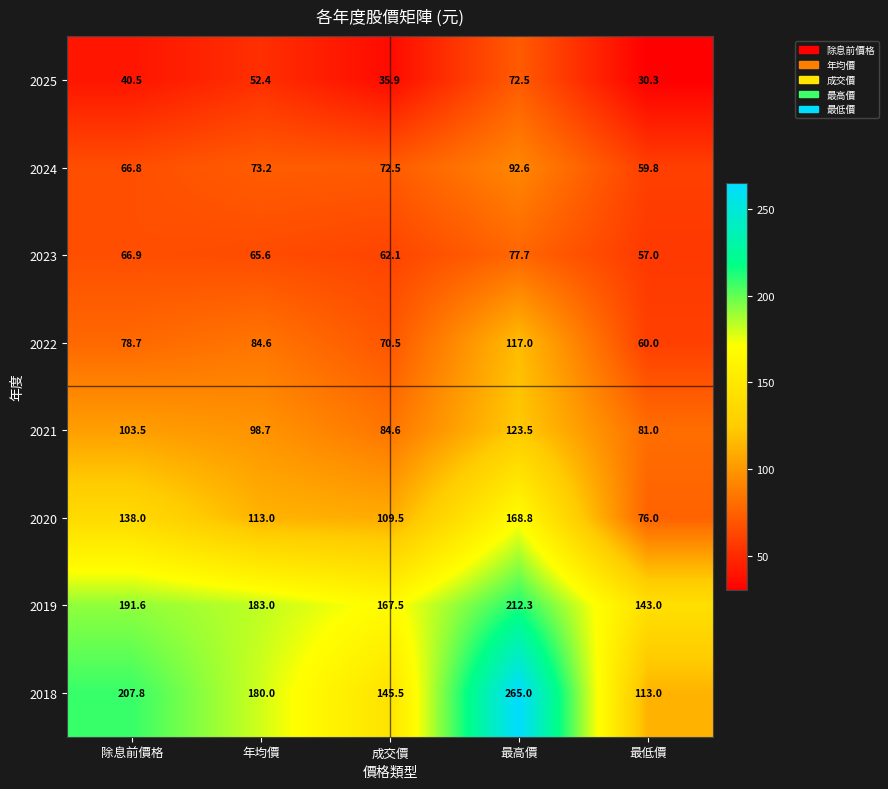

True or false: 2025 has a value of 60.9 at 除息前價格.

False